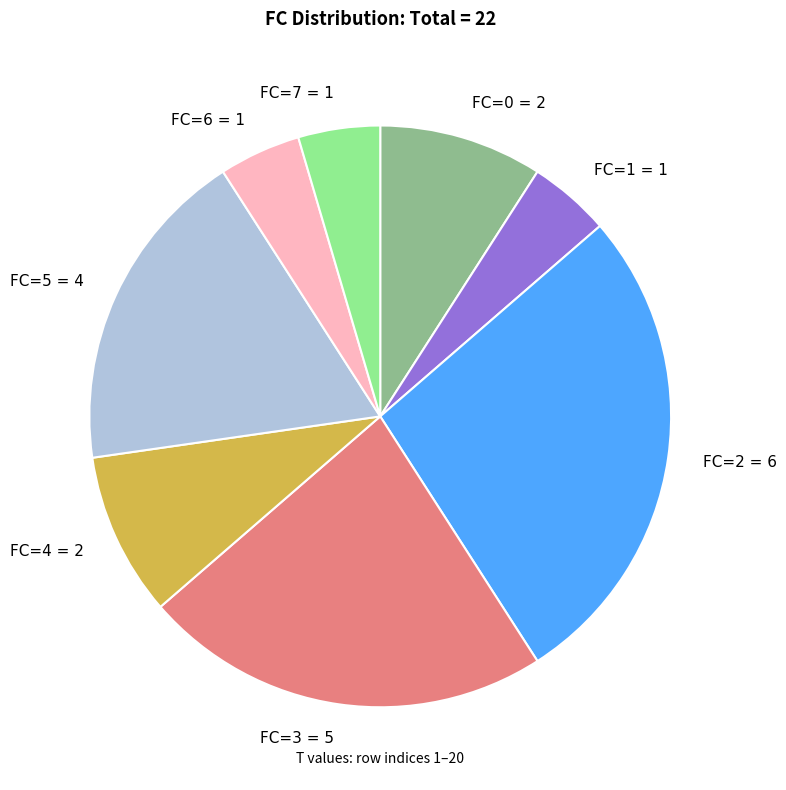

Is it true that FC=1 is 5% of the pie?

True